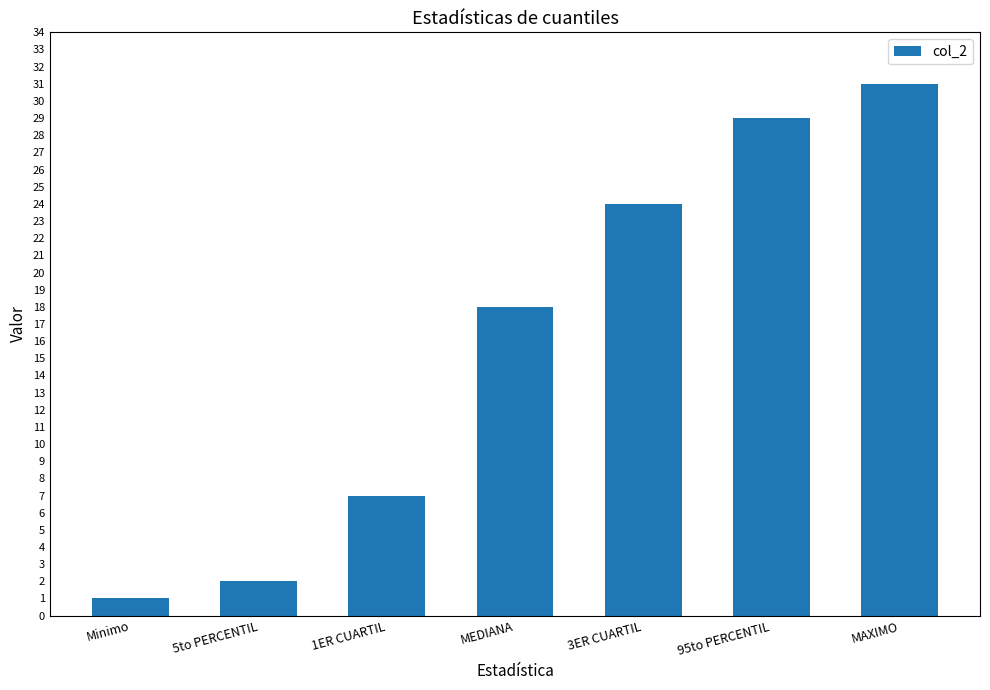

The value at Minimo is 1. True or false?

True